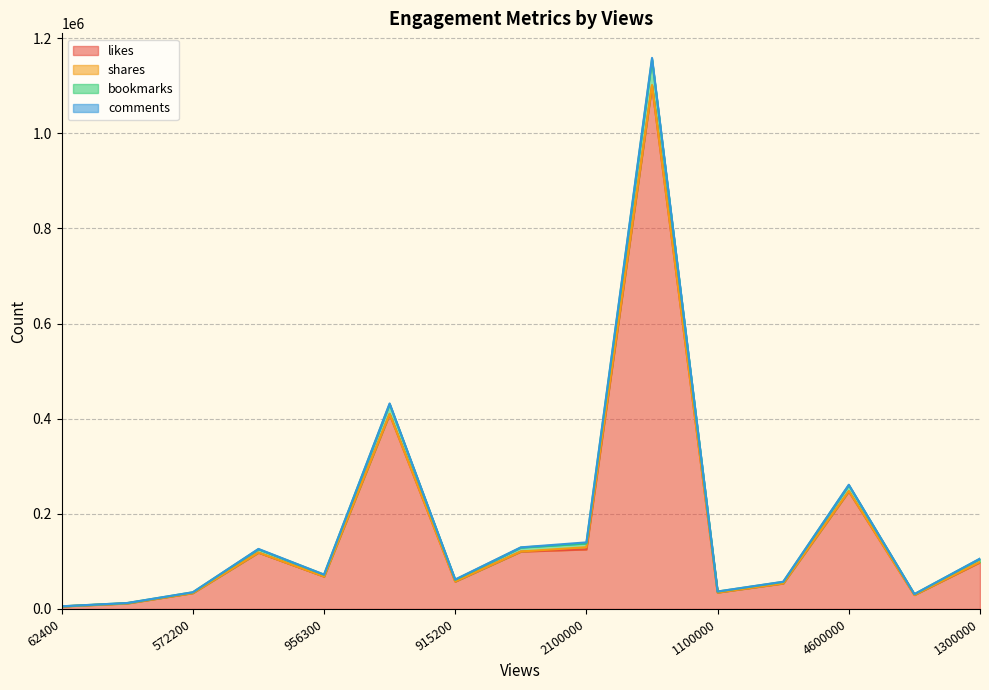

Between 2100000 and 956300, which is larger?

2100000